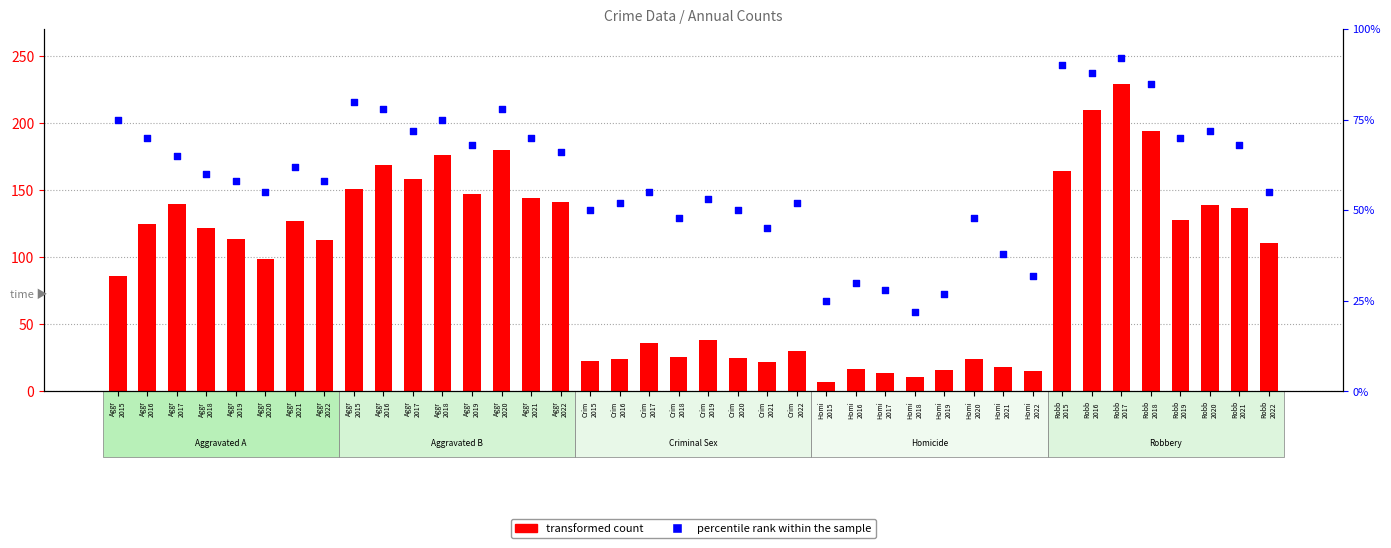

At how many categories does at least one series exceed 30?

35